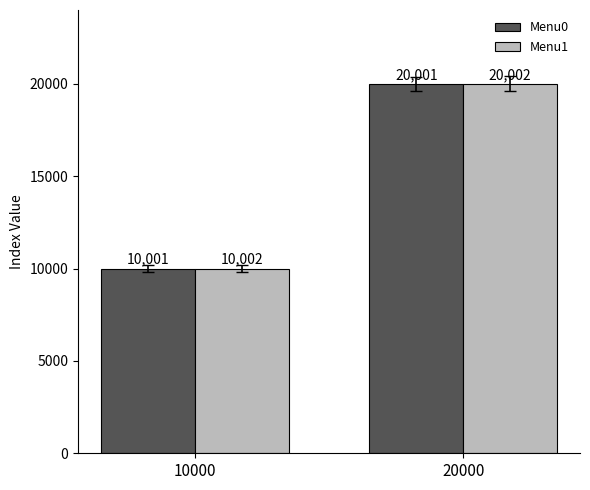

Is it true that Menu1 equals 11894 at 20000?

False